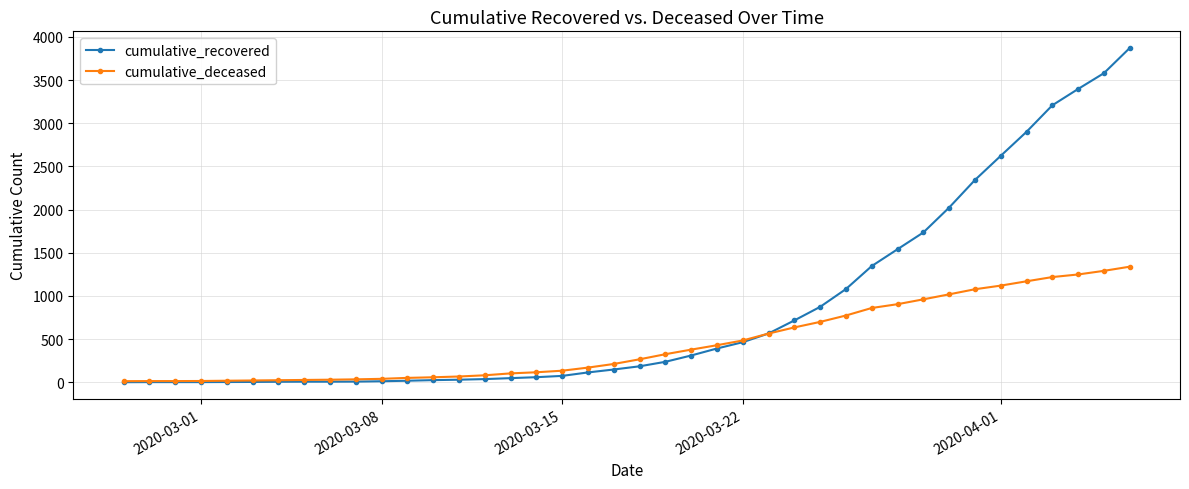

List the series in order of their peak value, highest first.

cumulative_recovered, cumulative_deceased